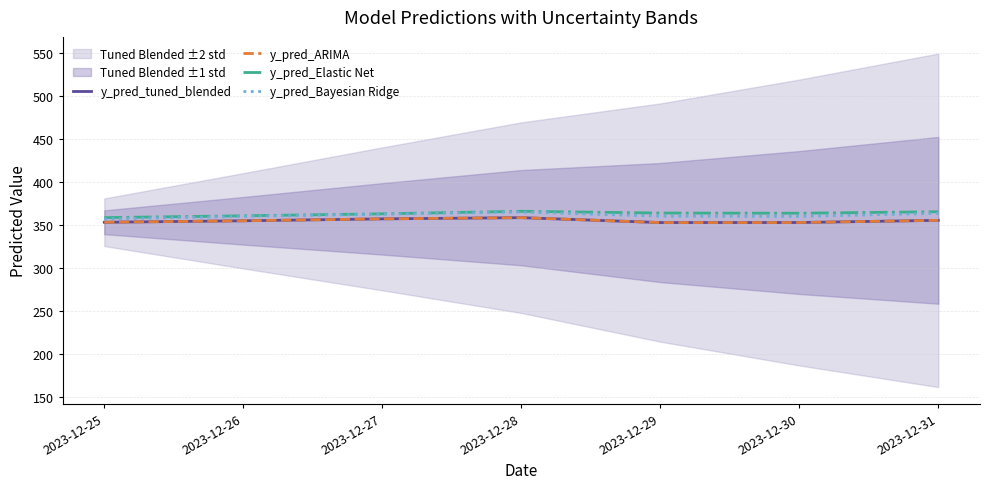

Between 2023-12-27 and 2023-12-31, which series saw the biggest shift?

y_pred_Elastic Net